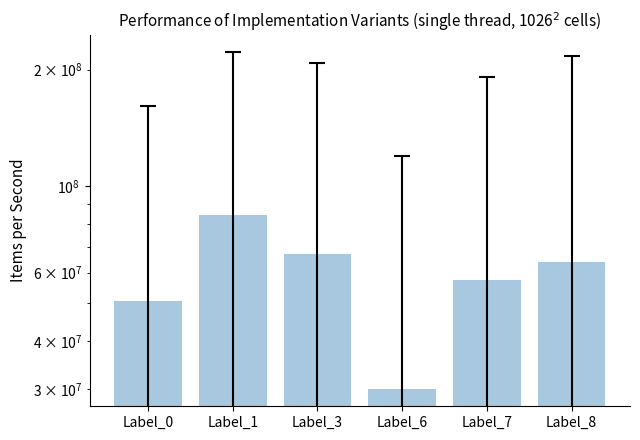

Rank the categories by value from highest to lowest.

Label_1, Label_3, Label_8, Label_7, Label_0, Label_6